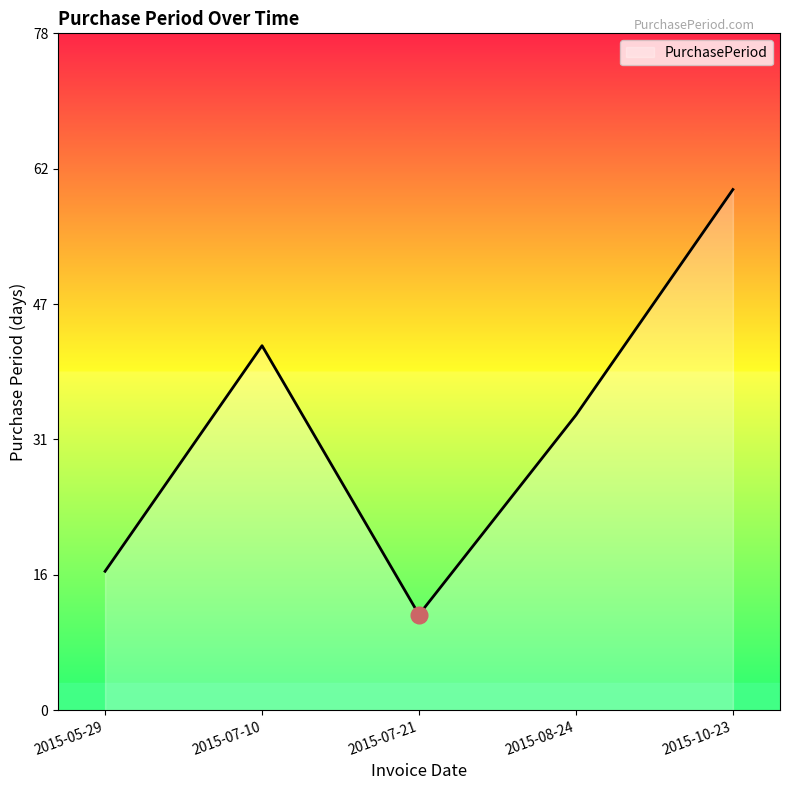

Reading left to right, extract all data points from this chart.

16	42	11	34	60